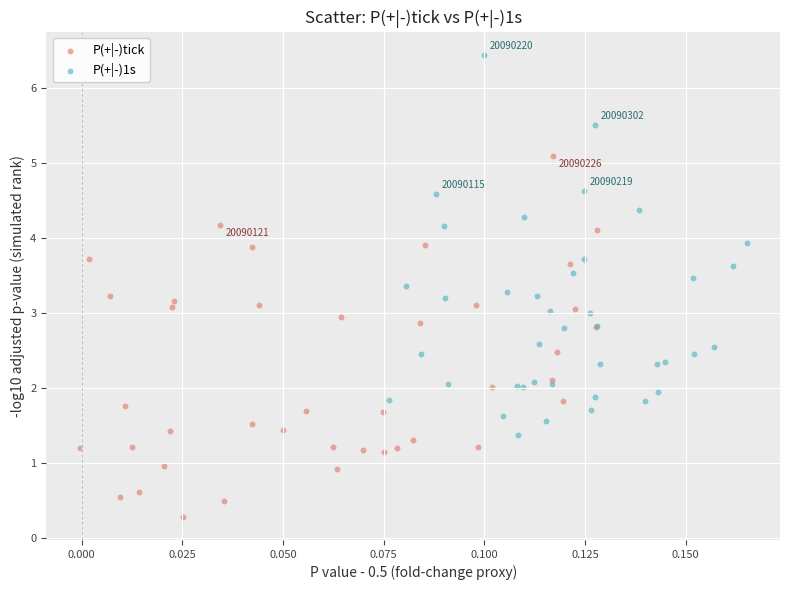

Which series reaches the minimum Y coordinate?

P(+|-)tick